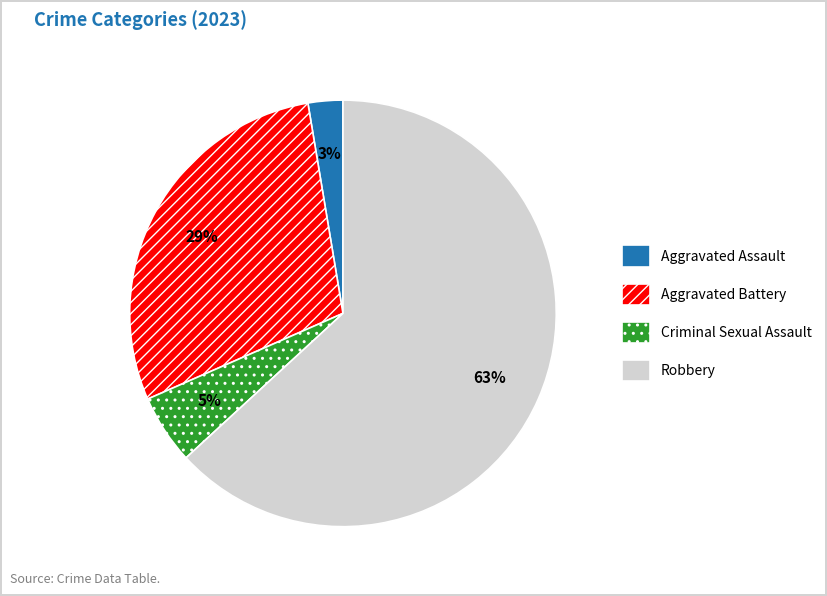

Which category has the biggest portion of the pie?

Robbery